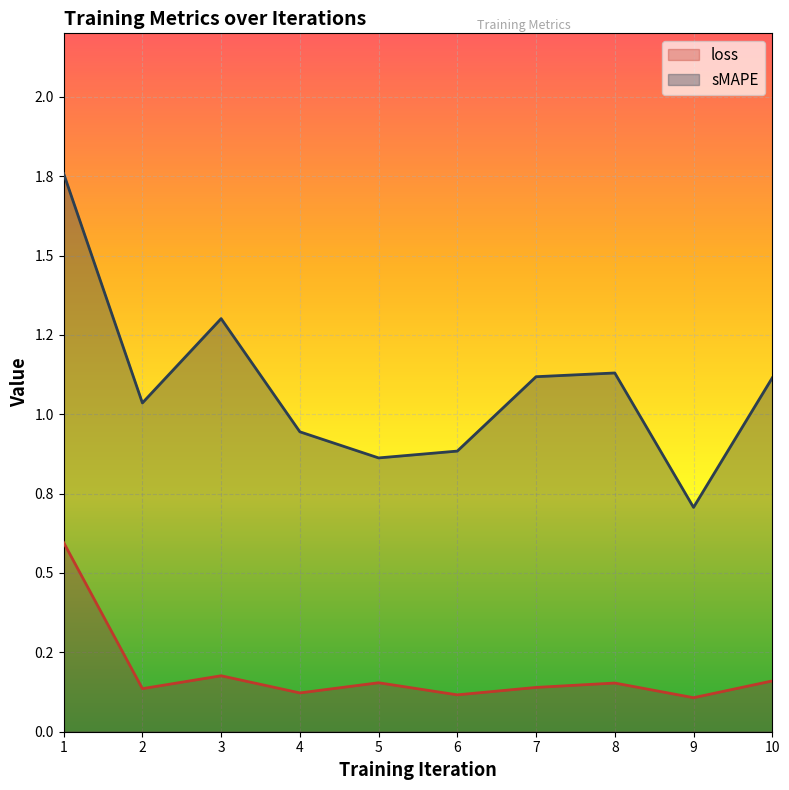

True or false: sMAPE has more than 2 interior local peaks.

False